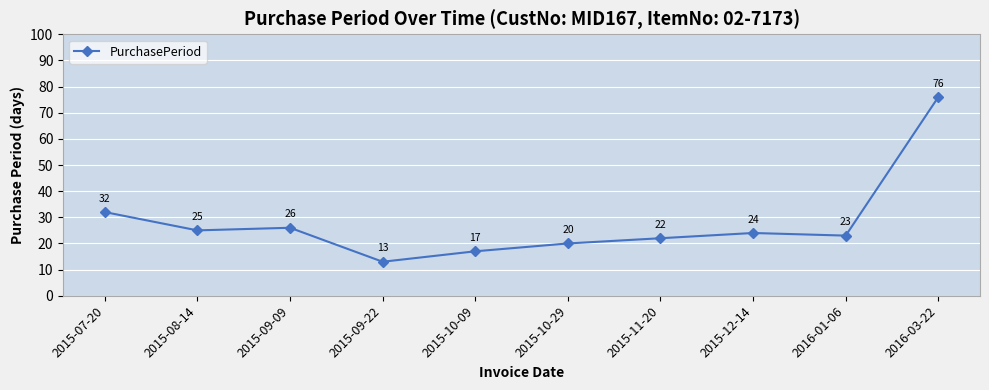

At which category does the chart reach its peak across all series?

2016-03-22